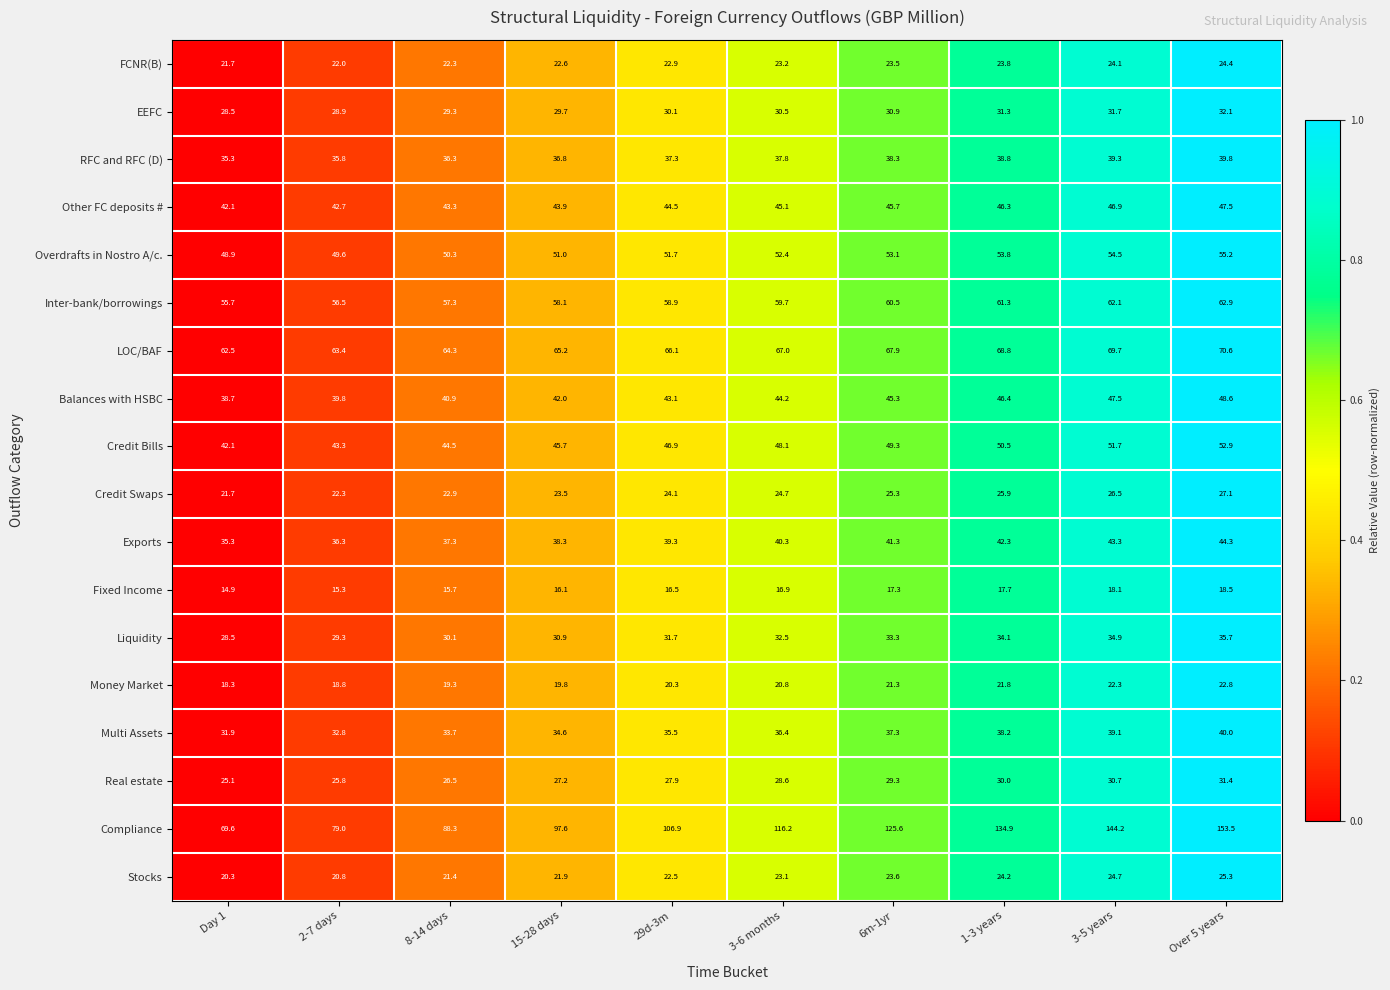

Between Day 1 and 2-7 days, which series saw the biggest shift?

Compliance